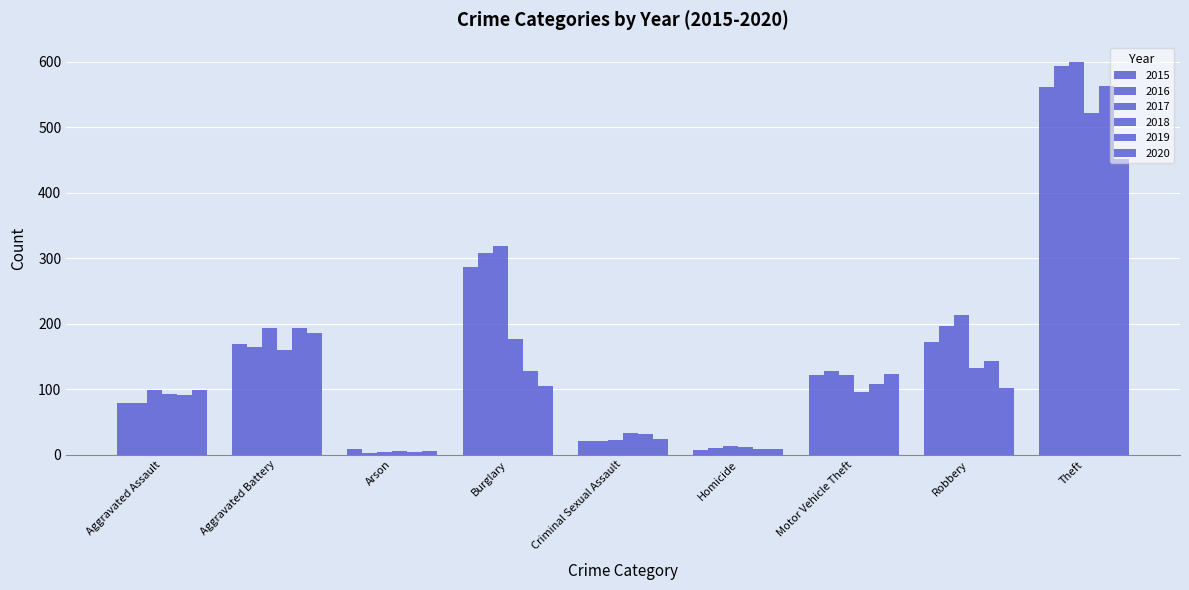

What is the label of the 4th bar from the right?

Homicide